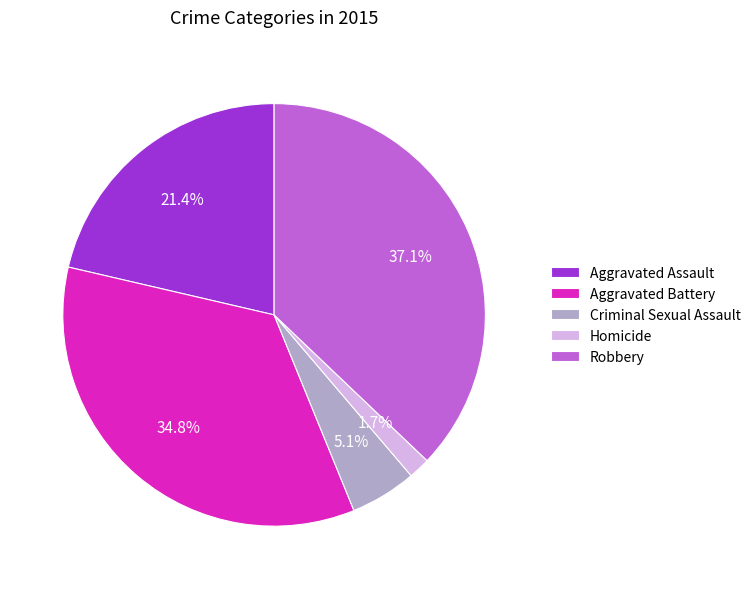

Rank the categories by value from lowest to highest.

Homicide, Criminal Sexual Assault, Aggravated Assault, Aggravated Battery, Robbery